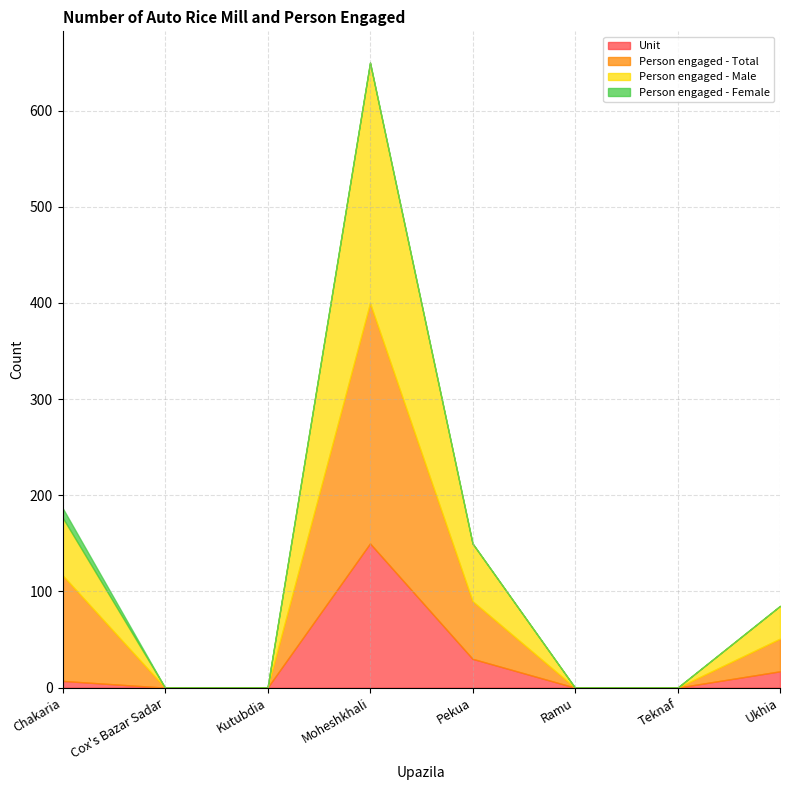

List the series in order of their peak value, lowest first.

Person engaged - Female, Unit, Person engaged - Total, Person engaged - Male